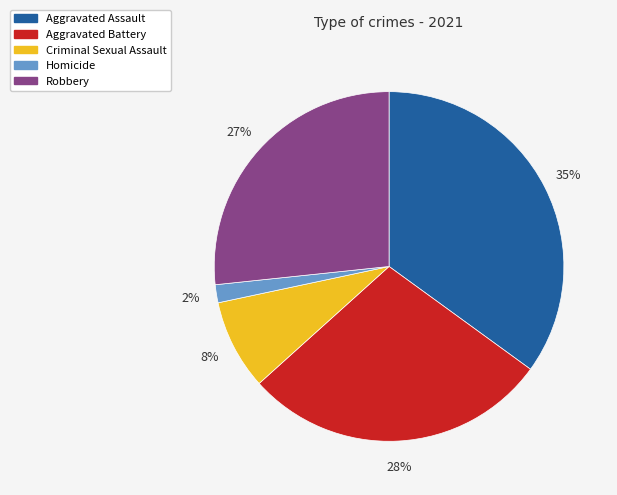

Is it true that Aggravated Assault is 43% of the pie?

False